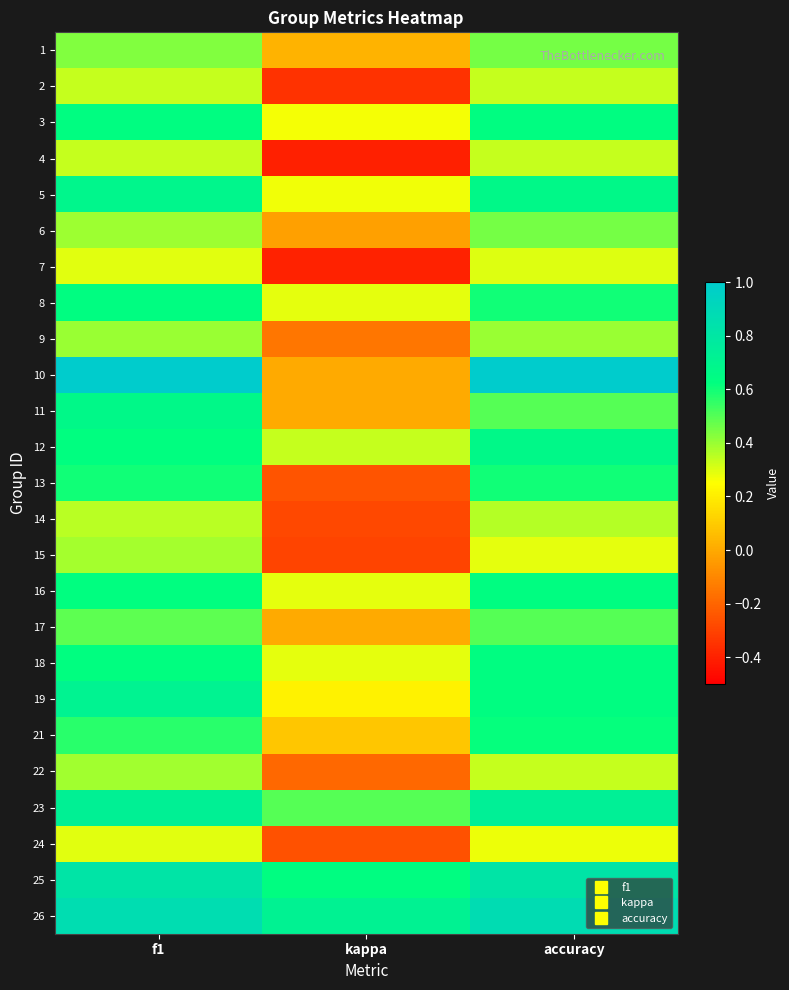

What is the greatest value displayed?

1.0